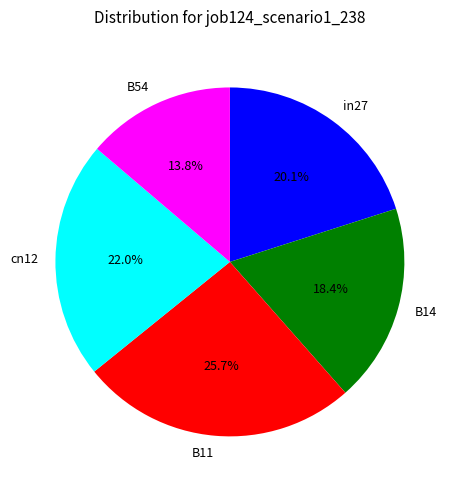

Is there a majority slice in this chart?

No